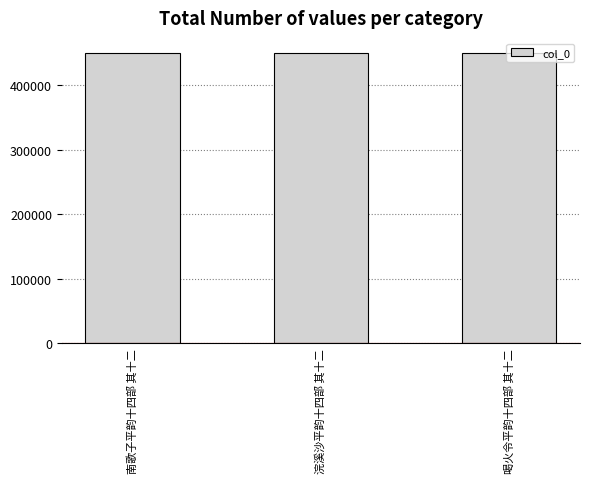

Count the number of data series in this chart.

1